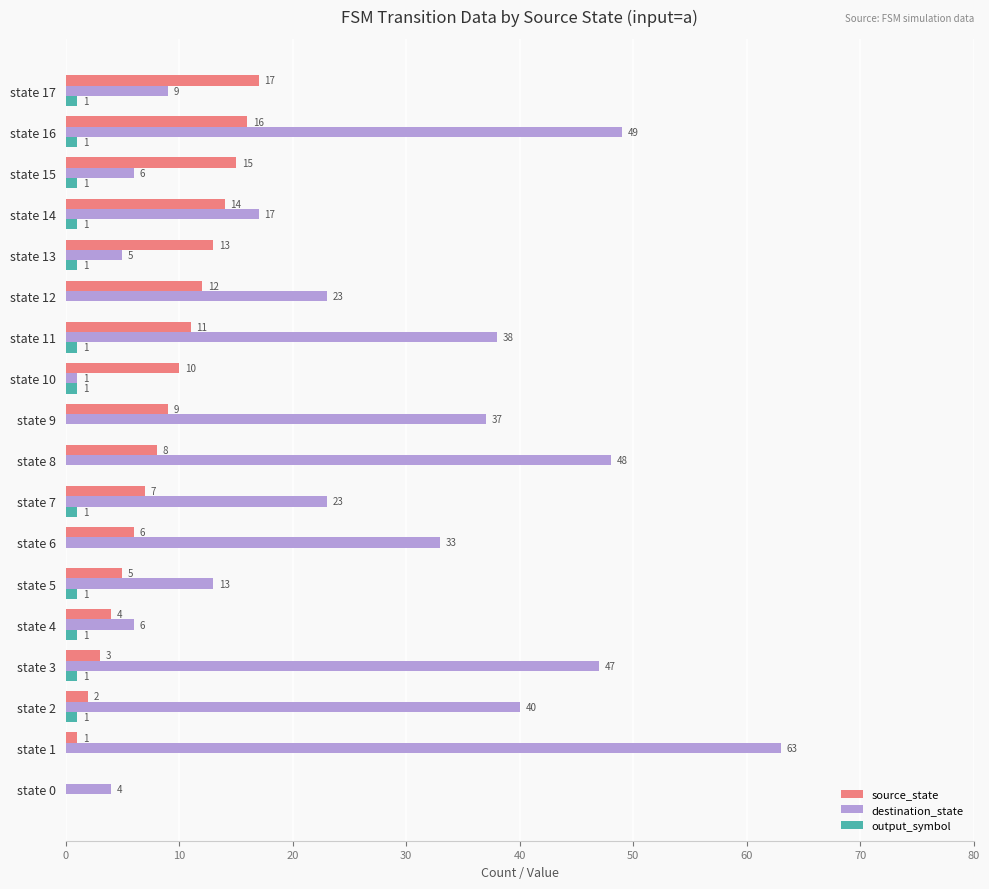

Which series has the largest range (max minus min)?

destination_state